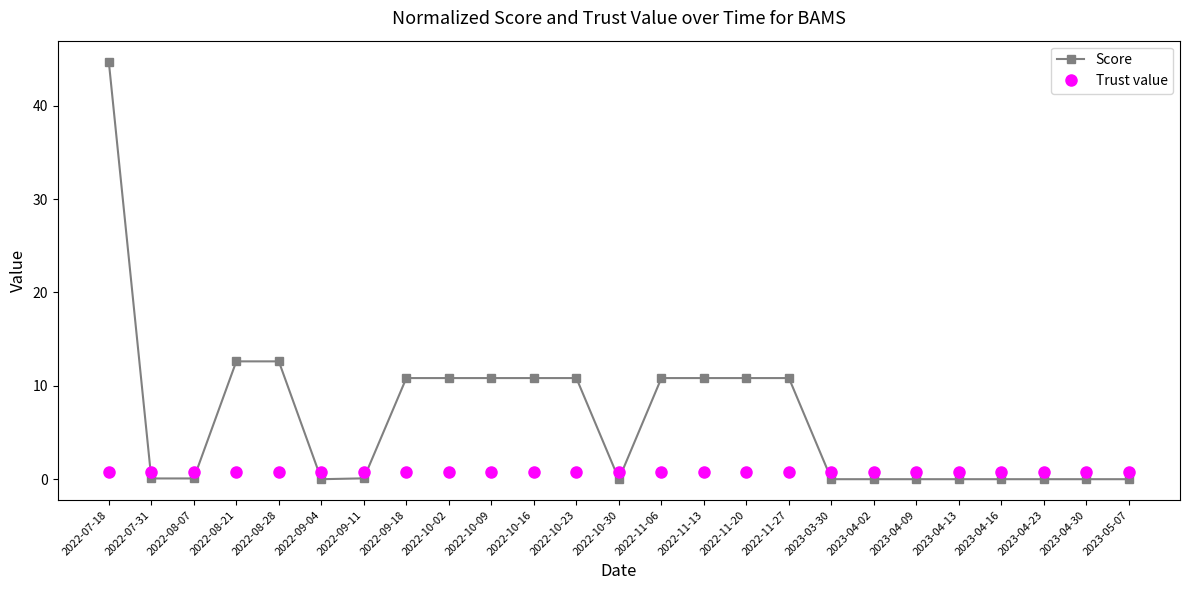

True or false: Score has a value of 0.0 at 2023-05-07.

True